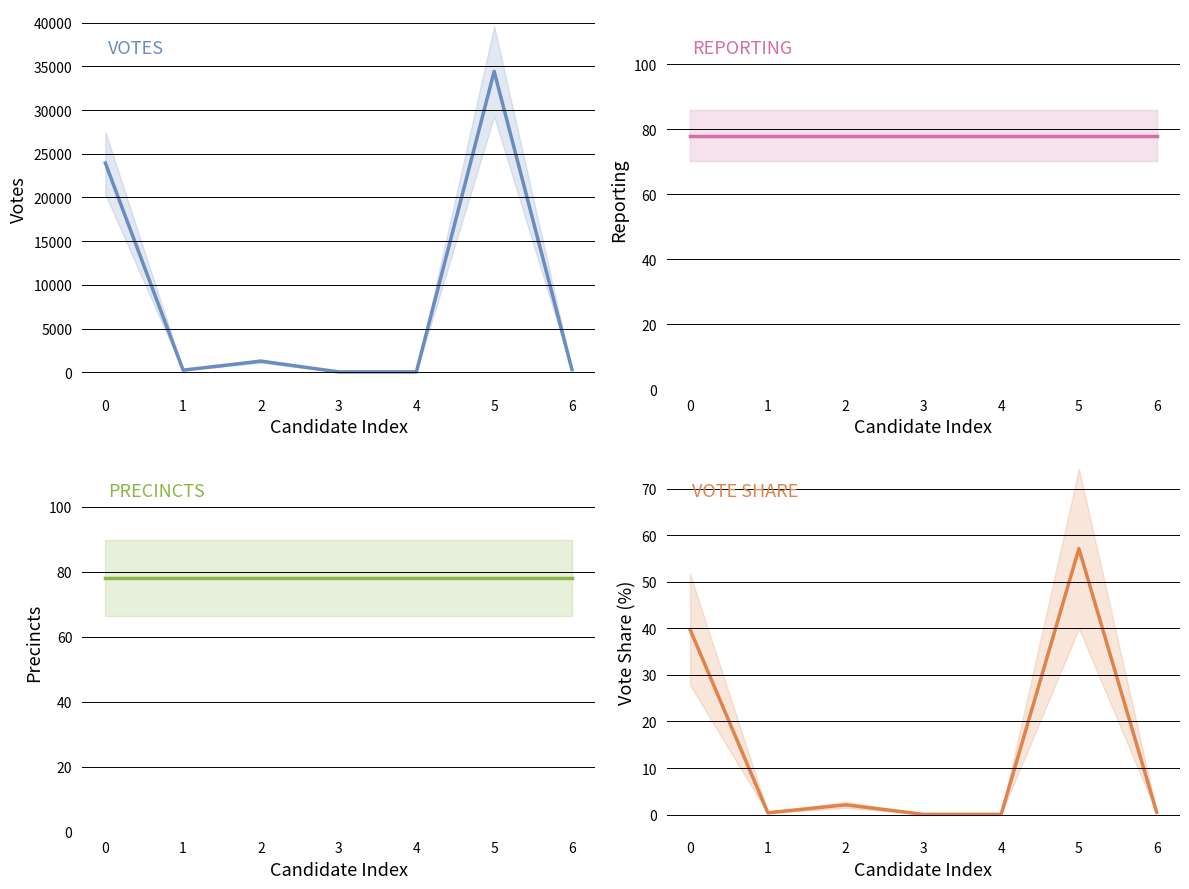

At 2, list the series in order from largest to smallest.

VOTES, REPORTING, PRECINCTS, VOTES %